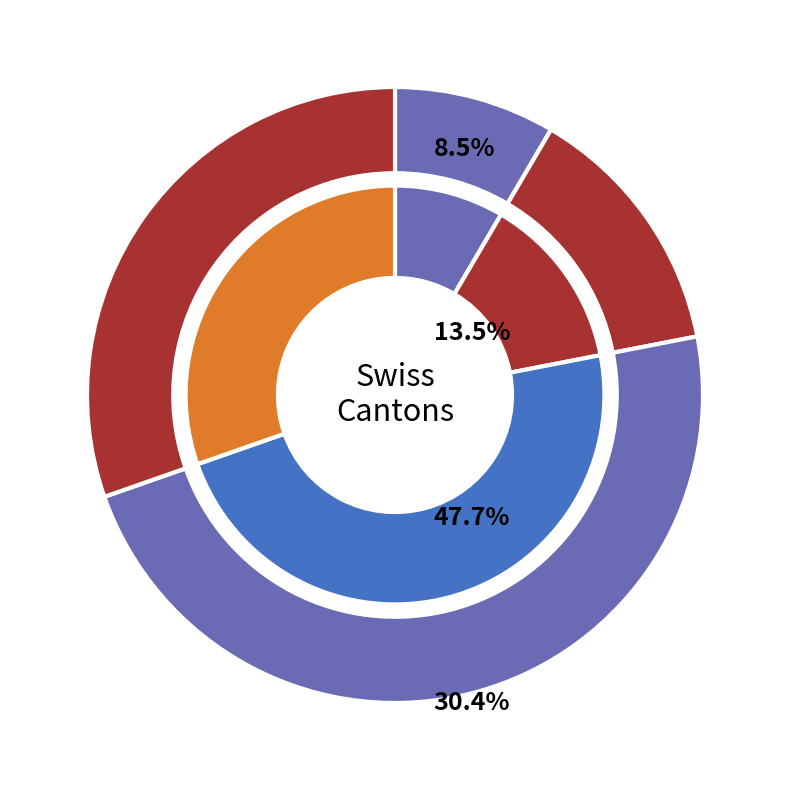

How many slices are in this pie chart?

4